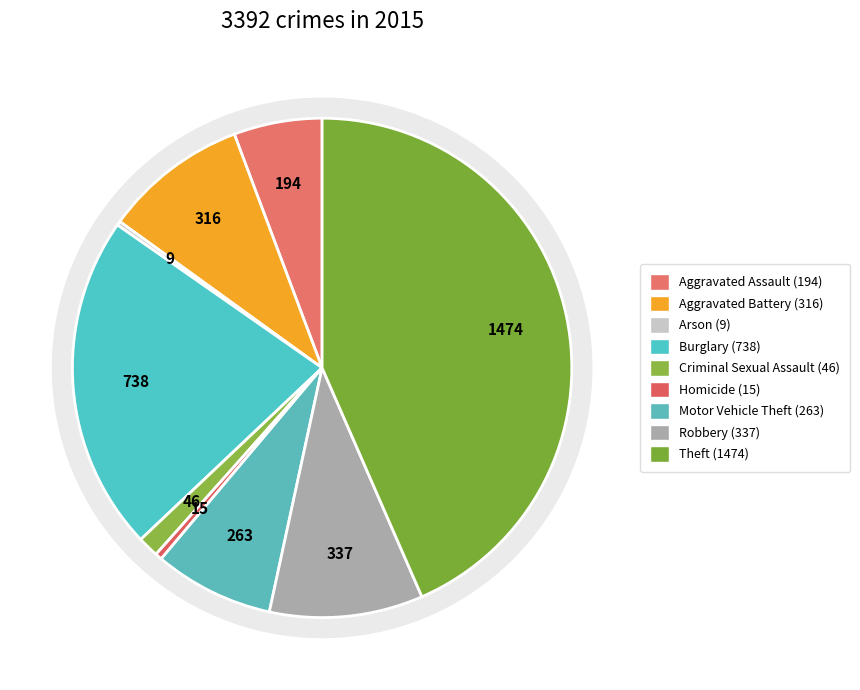

The Motor Vehicle Theft slice represents 8% of the pie. True or false?

True